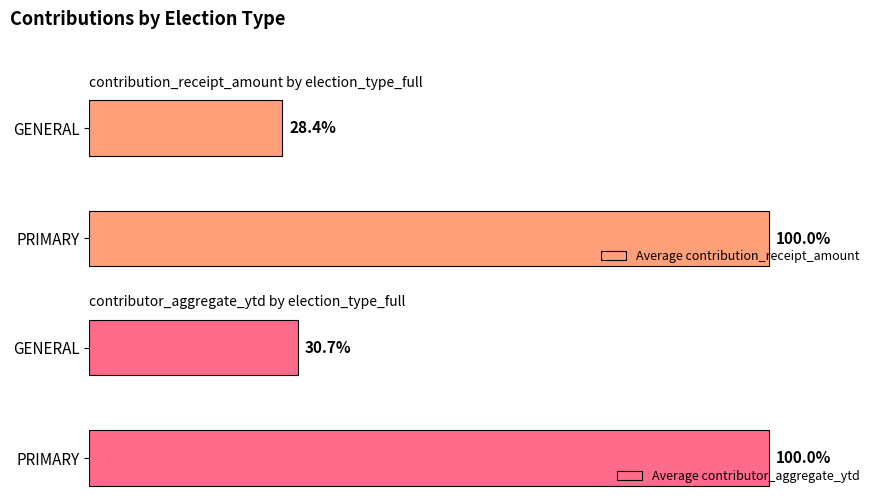

Which series has the largest total across all categories?

Average contributor_aggregate_ytd